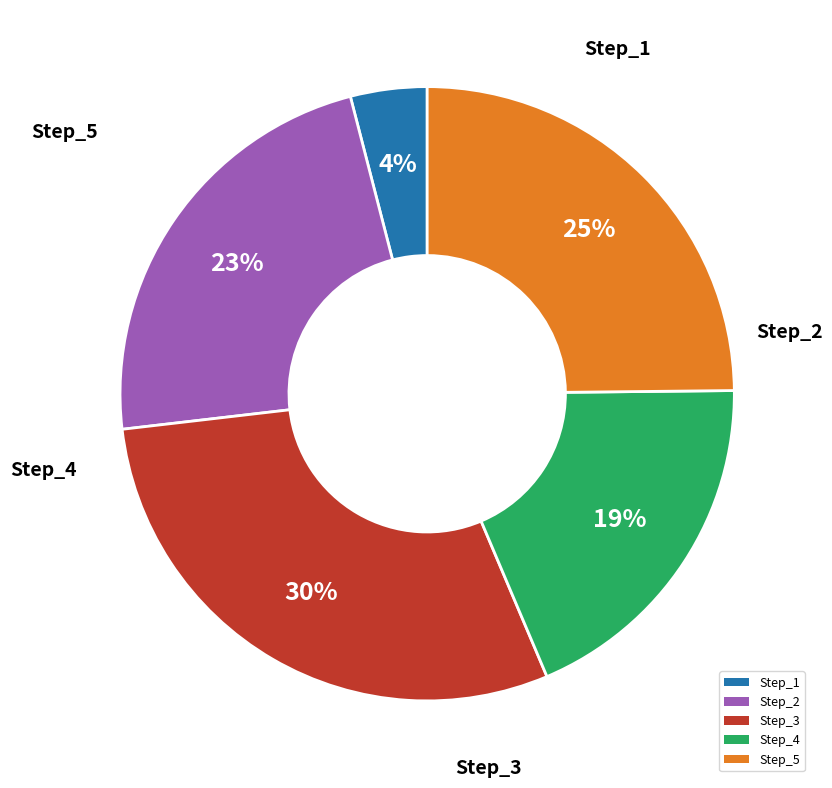

Which slice is the largest?

Step_3